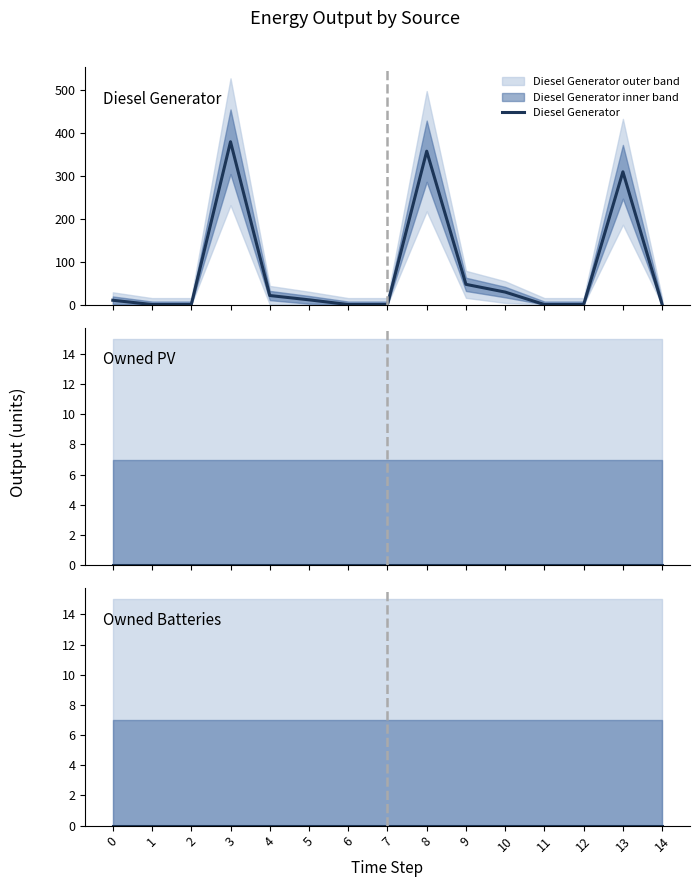

Reading right to left, transcribe all the data shown in this chart.

Diesel Generator: 0	309	0	0	29	47	357	0	0	11	21	379	0	0	10
Owned PV: 0	0	0	0	0	0	0	0	0	0	0	0	0	0	0
Owned Batteries: 0	0	0	0	0	0	0	0	0	0	0	0	0	0	0